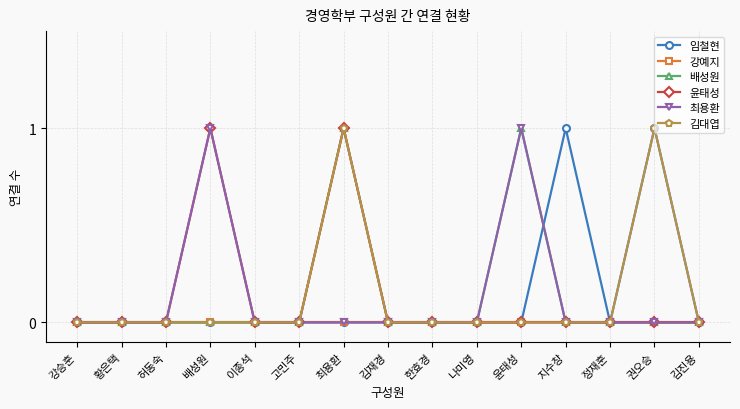

What is the maximum value shown in the chart?

1